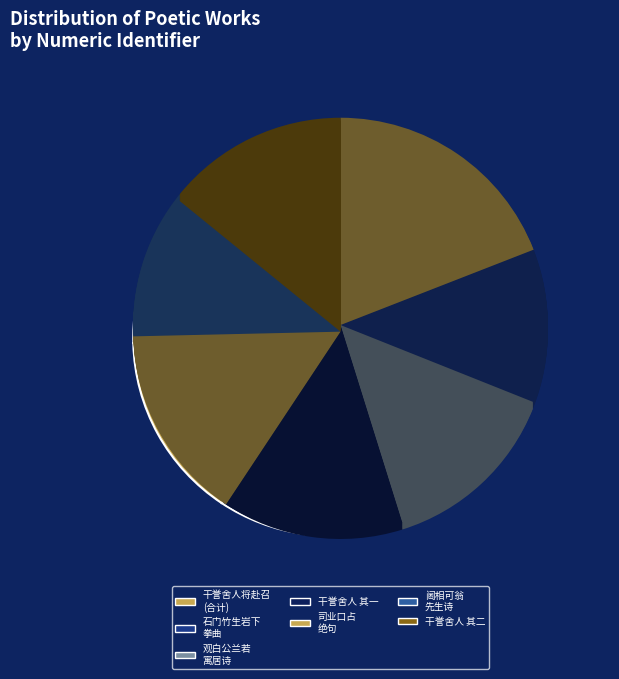

Is it true that 阃相可翁先生偕王人有湖山游获侍坐先生有诗辄用韵 is 11% of the pie?

True